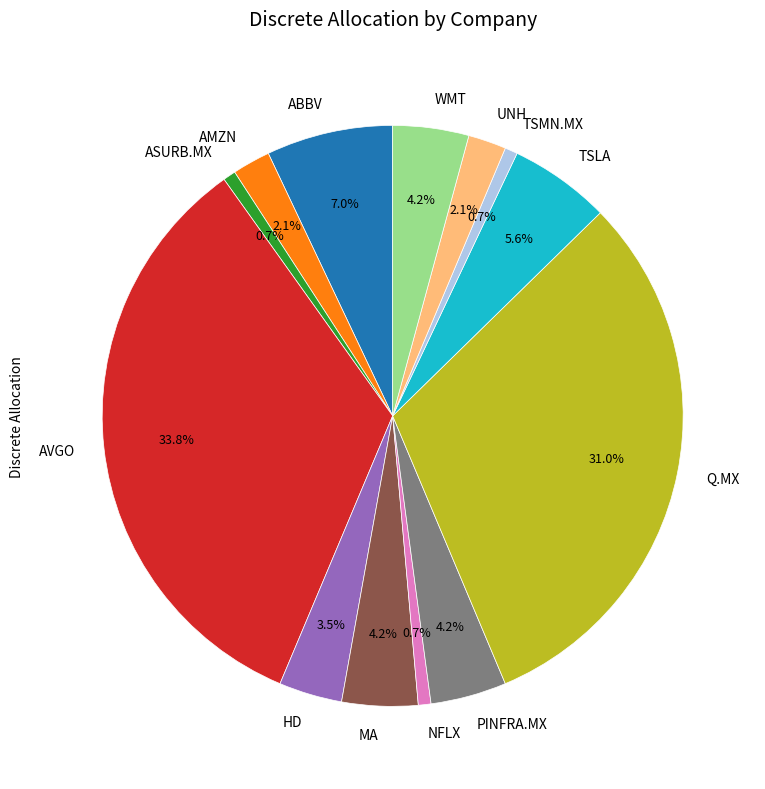

True or false: NFLX accounts for 14% of the total.

False